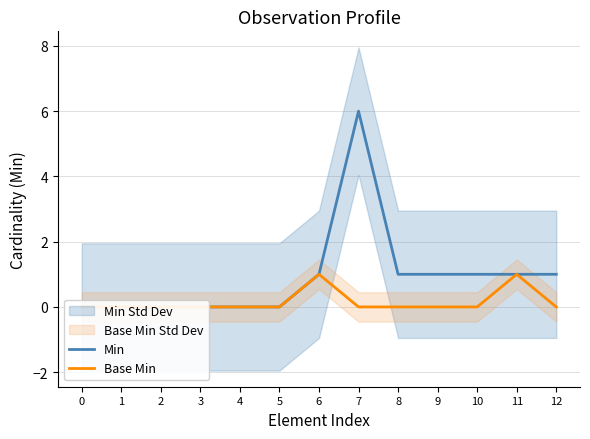

Reading right to left, transcribe all the data shown in this chart.

Min: 1	1	1	1	1	6	1	0	0	0	0	0	0
Base Min: 0	1	0	0	0	0	1	0	0	0	0	0	0